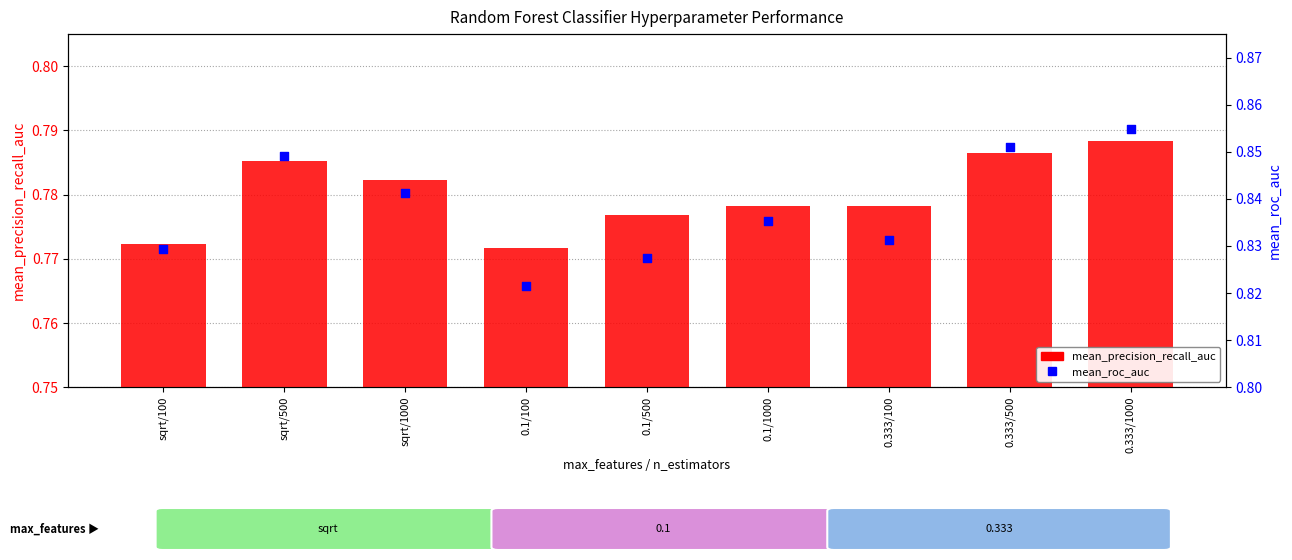

Which series contains the lowest Y value?

mean_precision_recall_auc